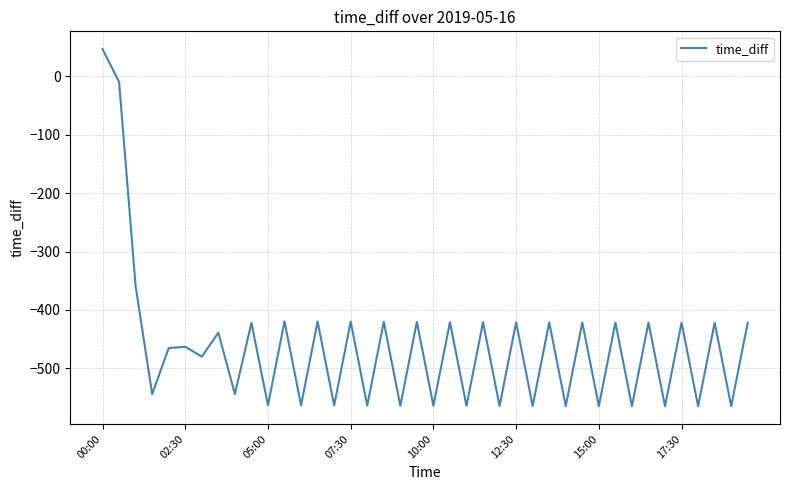

What is the difference between the maximum and minimum values?

611.4